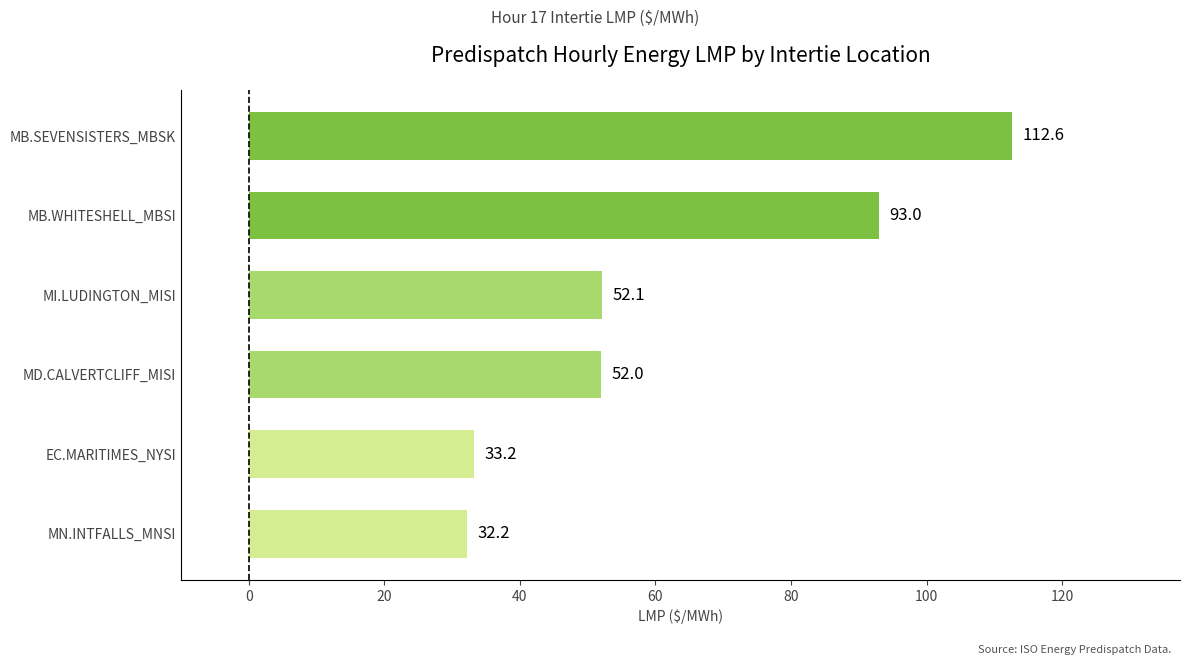

Is it true that the value at EC.MARITIMES_NYSI is 33.2?

True